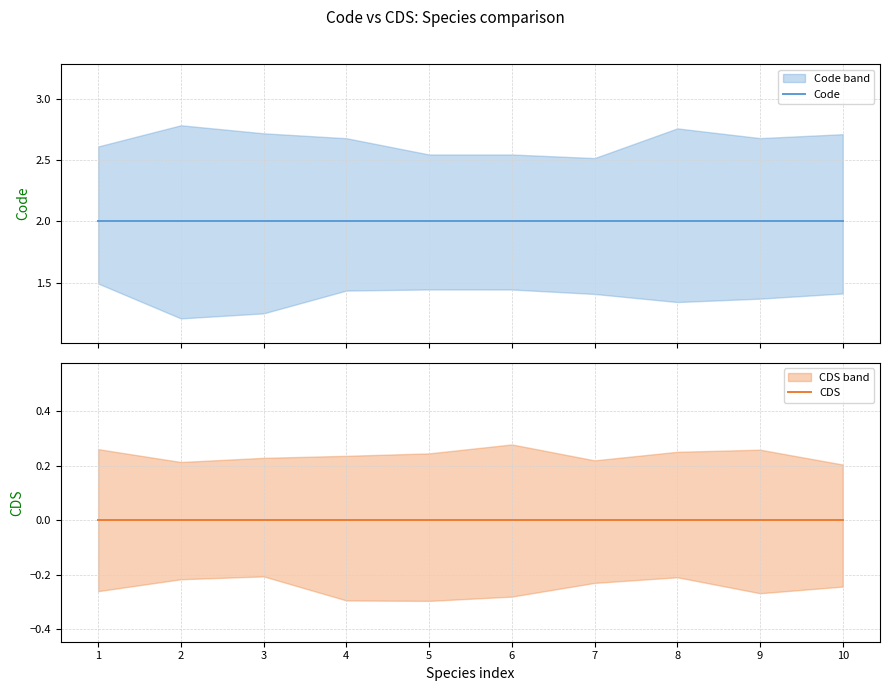

Reading left to right, what are all the values shown in this chart?

Code: 1=2	2=2	3=2	4=2	5=2	6=2	7=2	8=2	9=2	10=2
CDS: 1=0	2=0	3=0	4=0	5=0	6=0	7=0	8=0	9=0	10=0